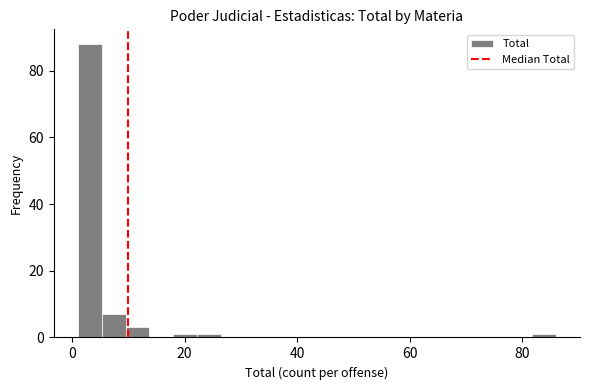

Read against the x-axis, roughly where is the centre of the tallest bar?

4